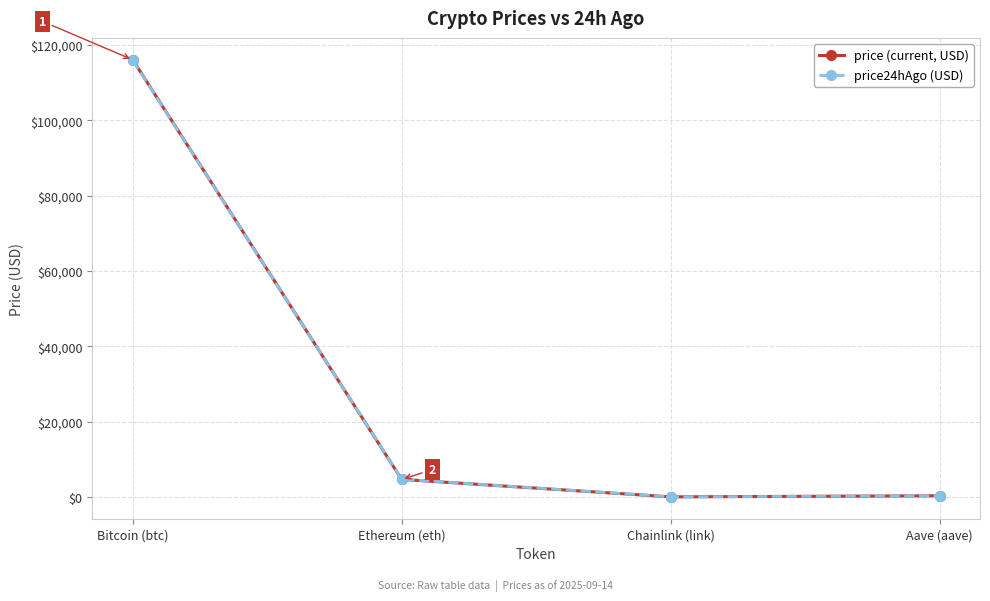

The value of price24hAgo (USD) at Chainlink (link) is 25.2. True or false?

True